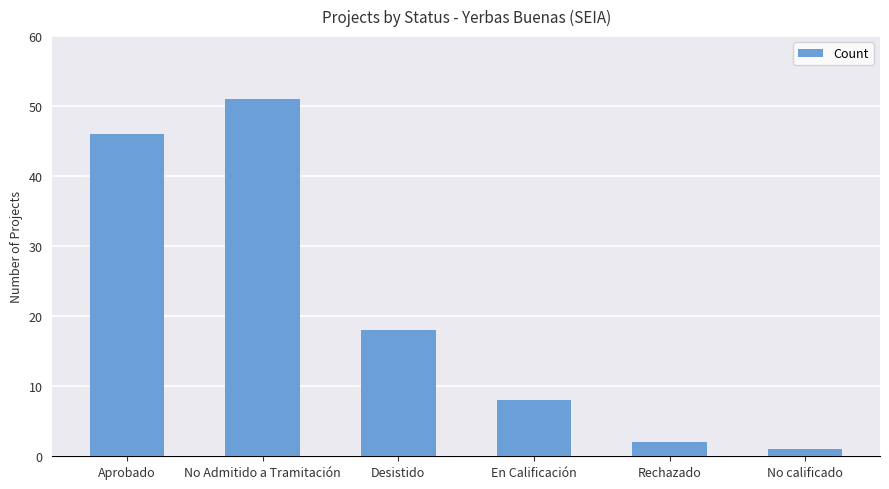

At which label does the data first exceed 18?

Aprobado